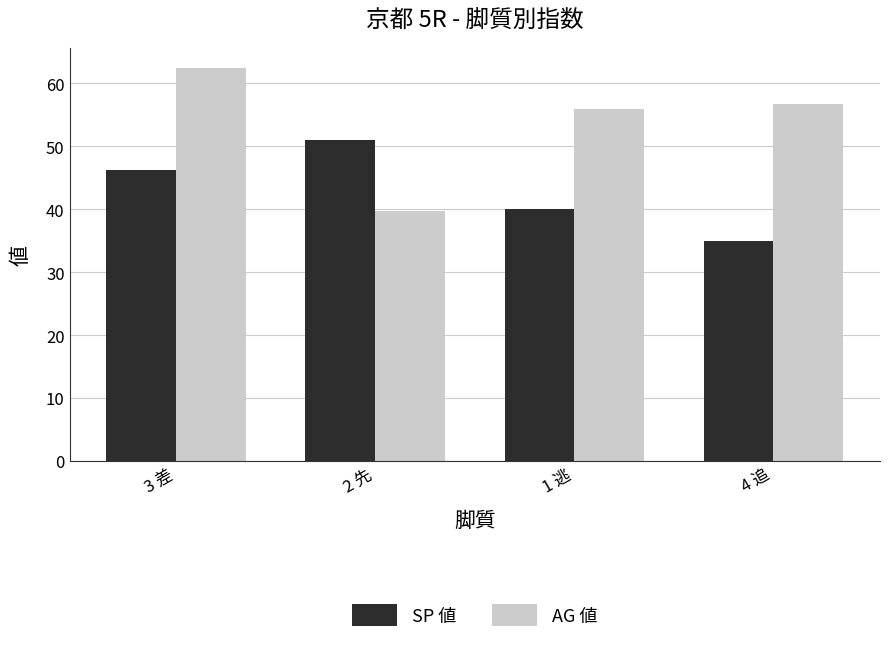

List the series in order of their overall mean, highest first.

AG 値, SP 値